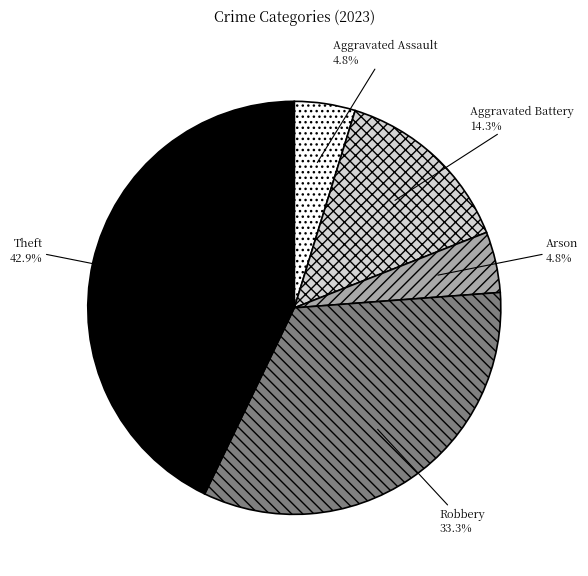

How many slices are in this pie chart?

5